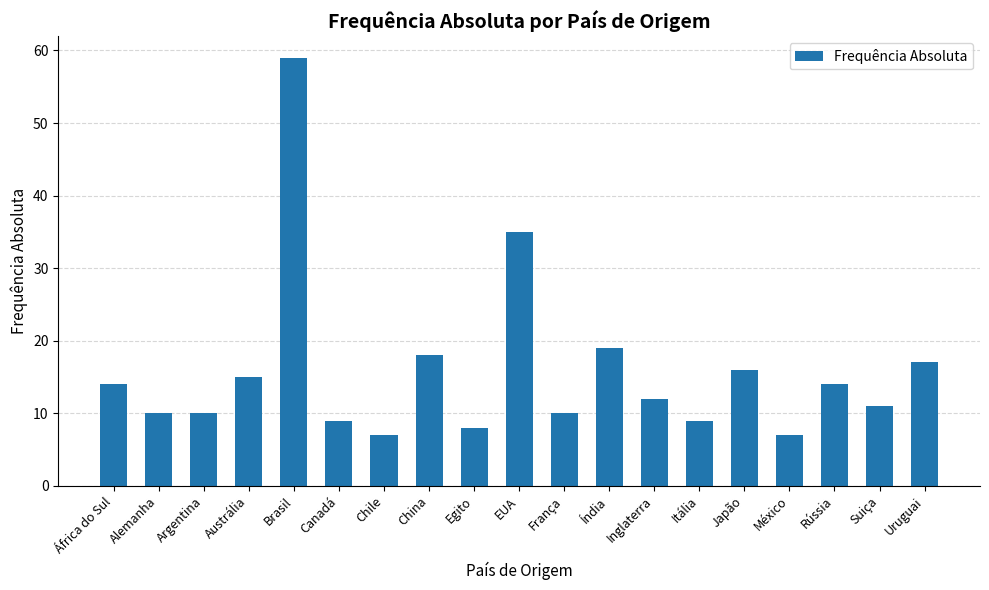

How many values are below 12?

9